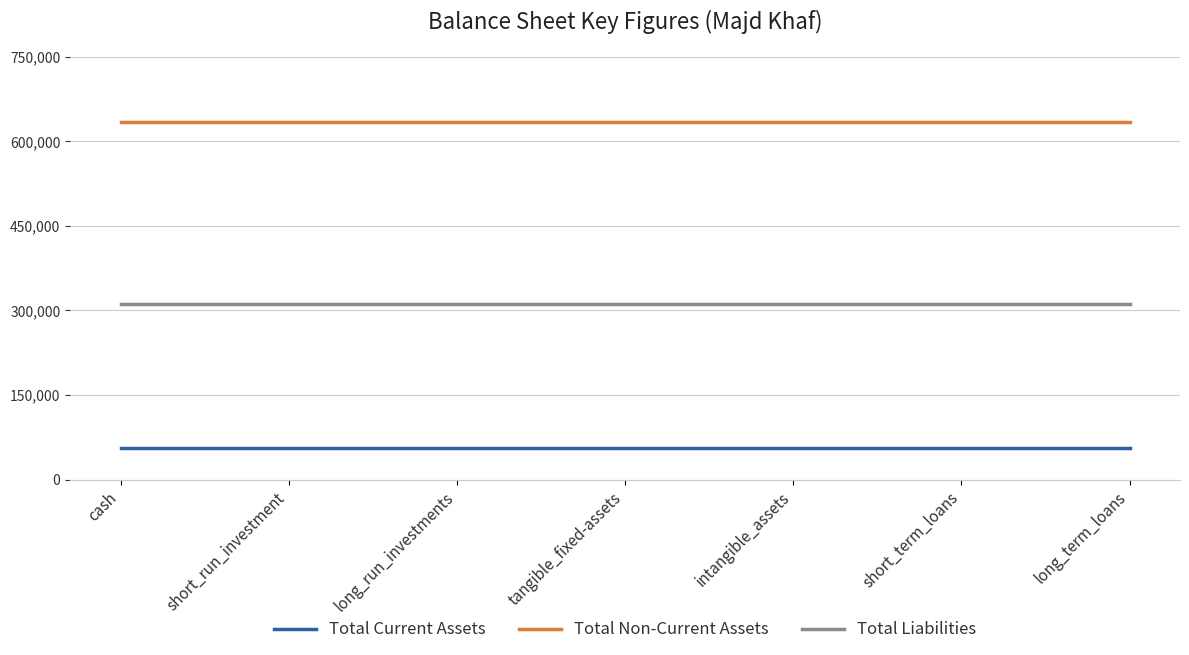

Count the number of data series in this chart.

3